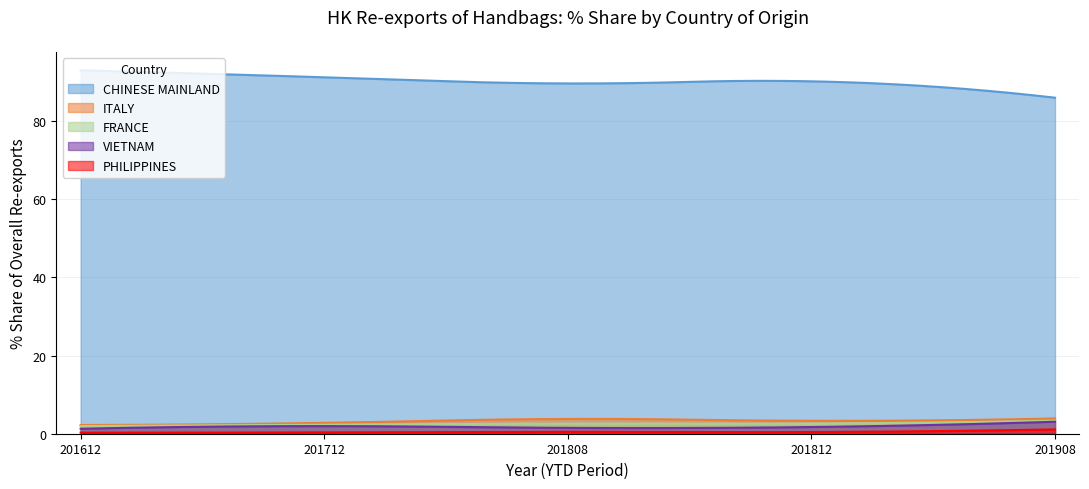

What is the difference between the CHINESE MAINLAND values at 201908 and 201712?

5.2